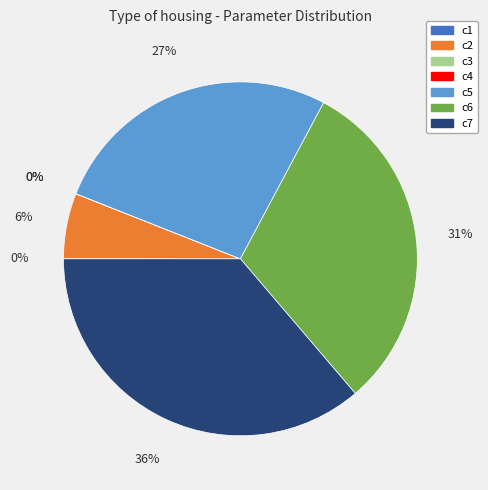

What is the ratio of the value at c7 to the value at c6?

1.2